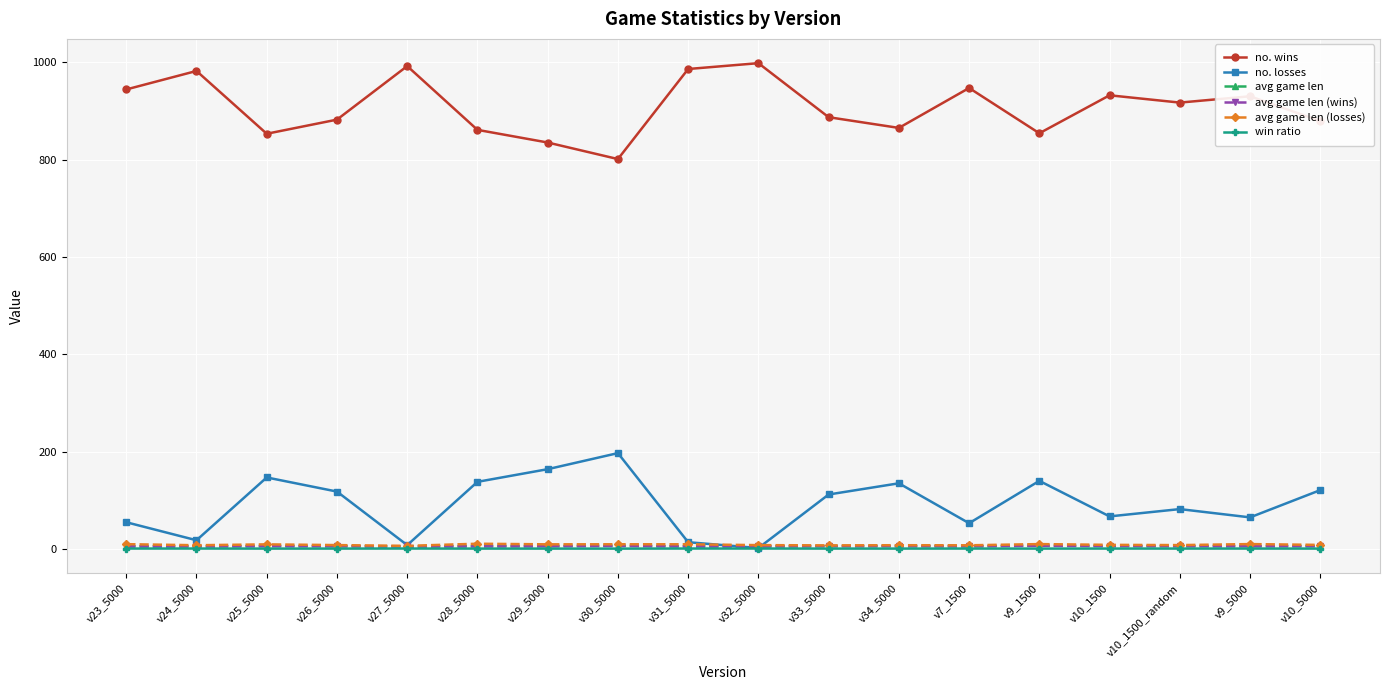

At how many categories does at least one series exceed 963?

4